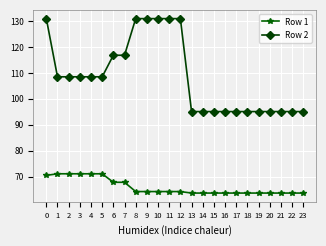

How many lines are shown in the chart?

2